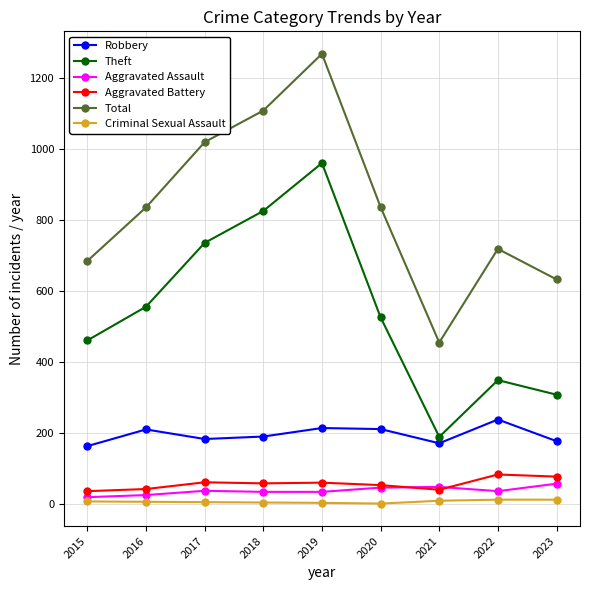

At how many categories does at least one series exceed 1252?

1